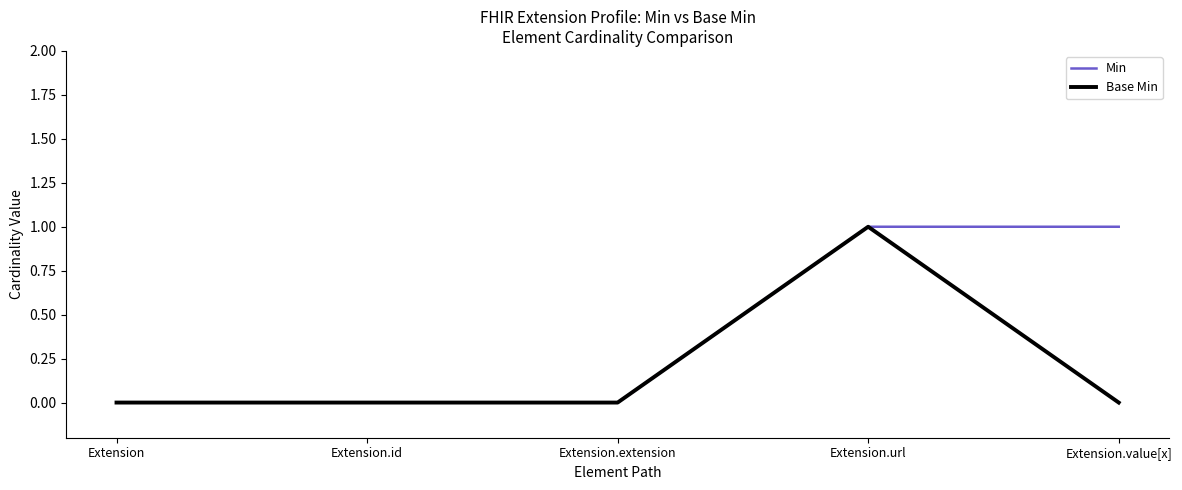

List the series in order of their overall mean, lowest first.

Base Min, Min